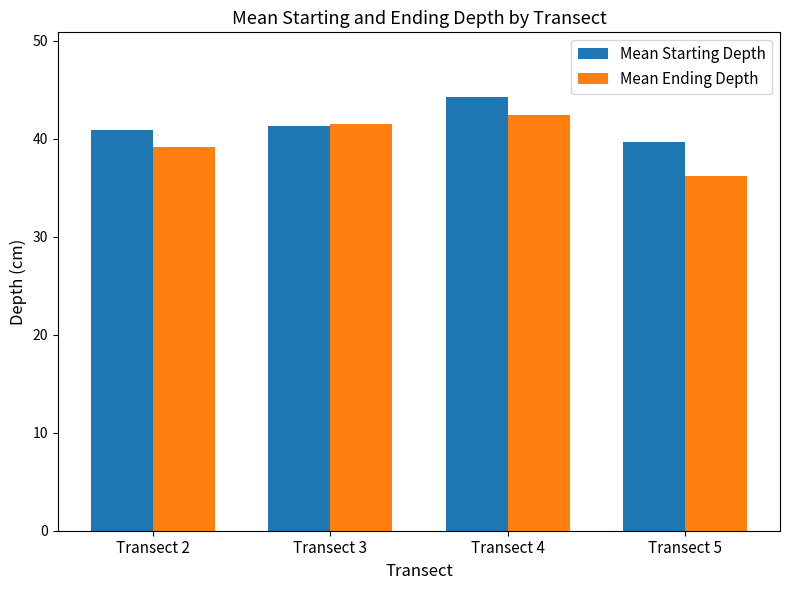

At which category is the sum across all series the highest?

Transect 4